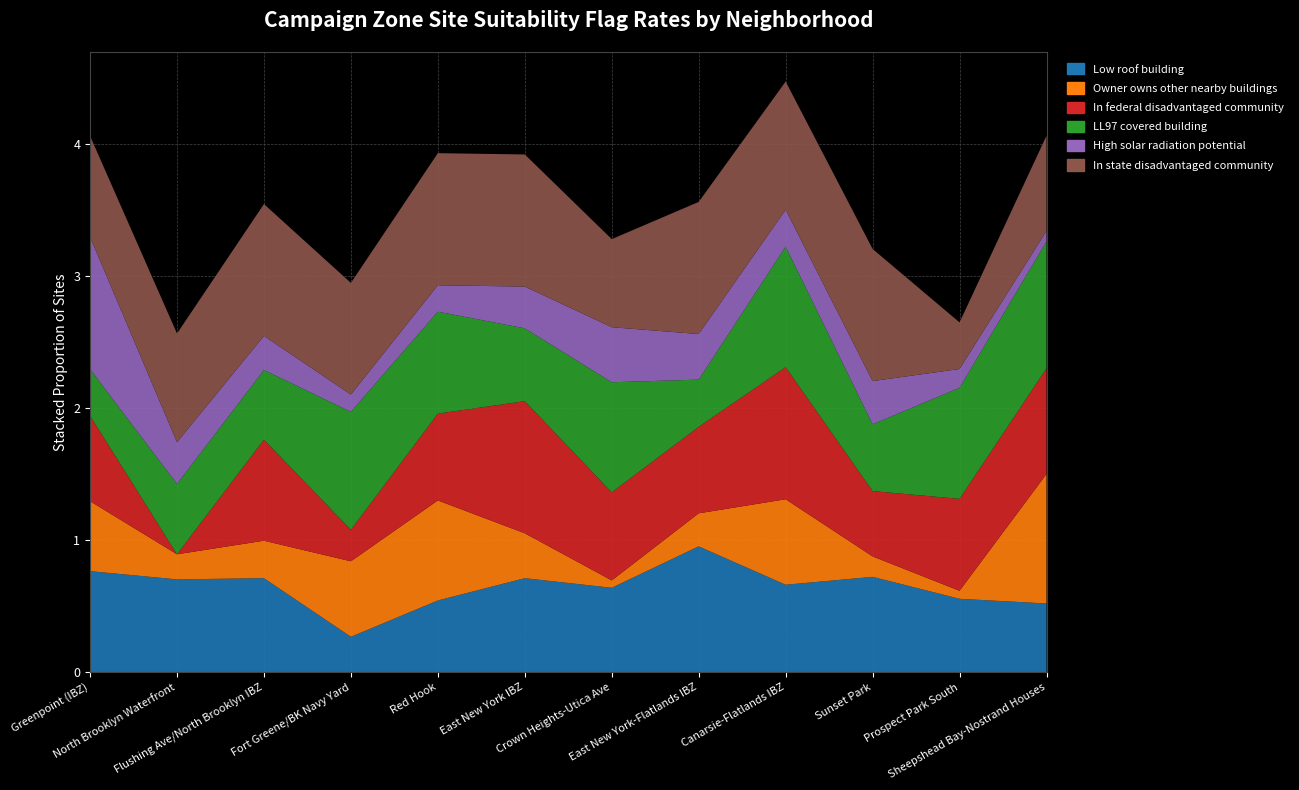

Reading left to right, list all the values displayed in this chart.

Low roof building: 0.8	0.7	0.7	0.3	0.5	0.7	0.6	1.0	0.7	0.7	0.6	0.5
Owner owns other nearby buildings: 0.5	0.2	0.3	0.6	0.8	0.3	0.1	0.2	0.6	0.2	0.1	1.0
In federal disadvantaged community: 0.6	0.0	0.8	0.2	0.7	1.0	0.7	0.7	1.0	0.5	0.7	0.8
LL97 covered building: 0.4	0.5	0.5	0.9	0.8	0.6	0.8	0.4	0.9	0.5	0.8	1.0
High solar radiation potential: 1.0	0.3	0.3	0.1	0.2	0.3	0.4	0.3	0.3	0.3	0.1	0.1
In state disadvantaged community: 0.8	0.8	1.0	0.8	1.0	1.0	0.7	1.0	1.0	1.0	0.4	0.7